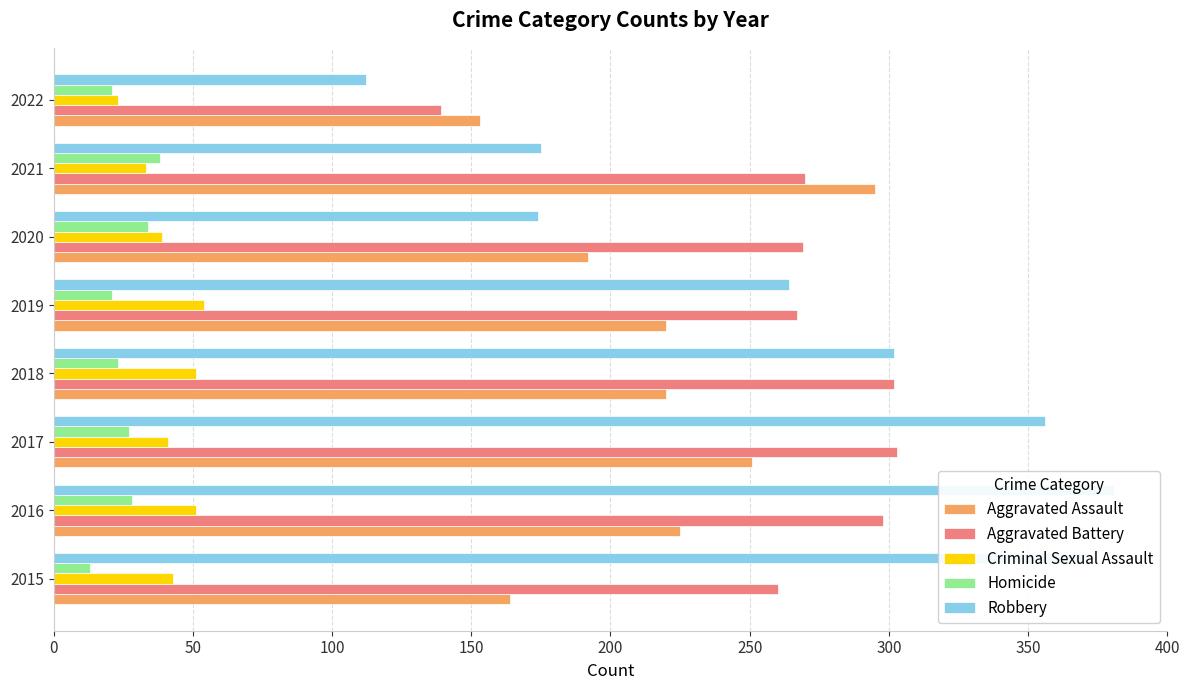

The value of Robbery at 2015 is 508. True or false?

False